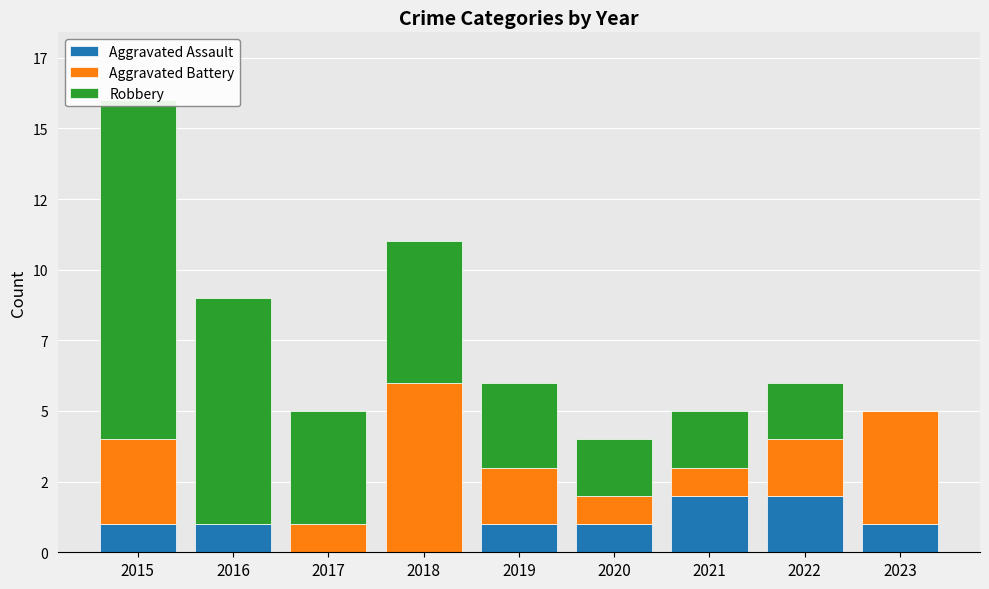

Reading left to right, transcribe all the data shown in this chart.

Aggravated Assault: 1	1	0	0	1	1	2	2	1
Aggravated Battery: 3	0	1	6	2	1	1	2	4
Robbery: 12	8	4	5	3	2	2	2	0